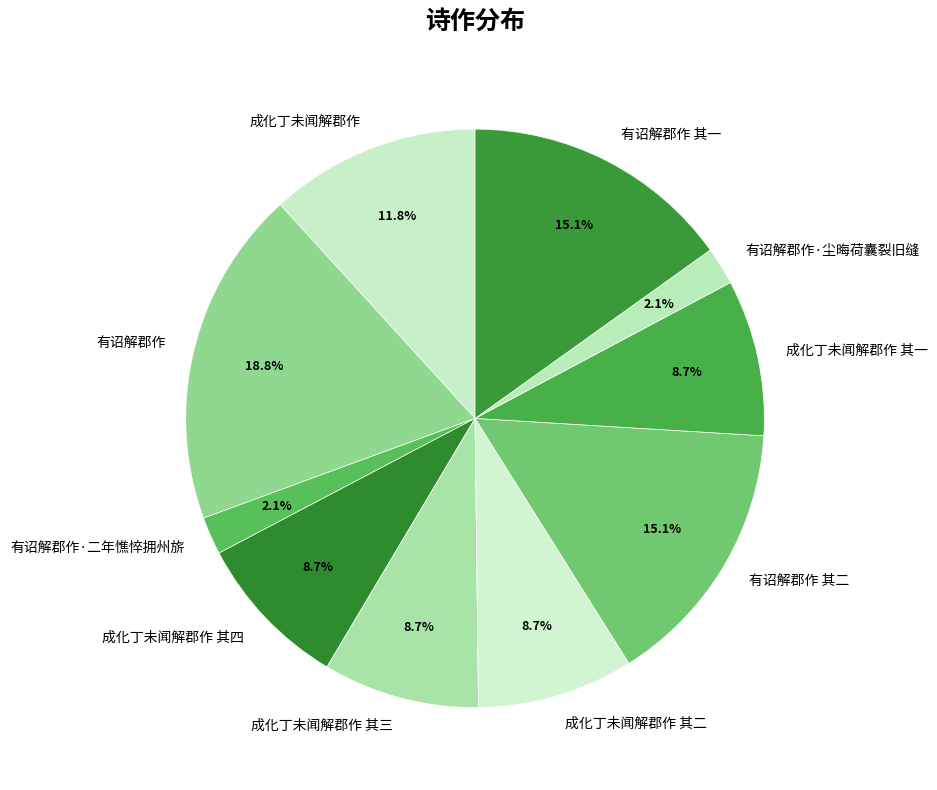

The 有诏解郡作·尘晦荷囊裂旧缝 slice represents 2% of the pie. True or false?

True